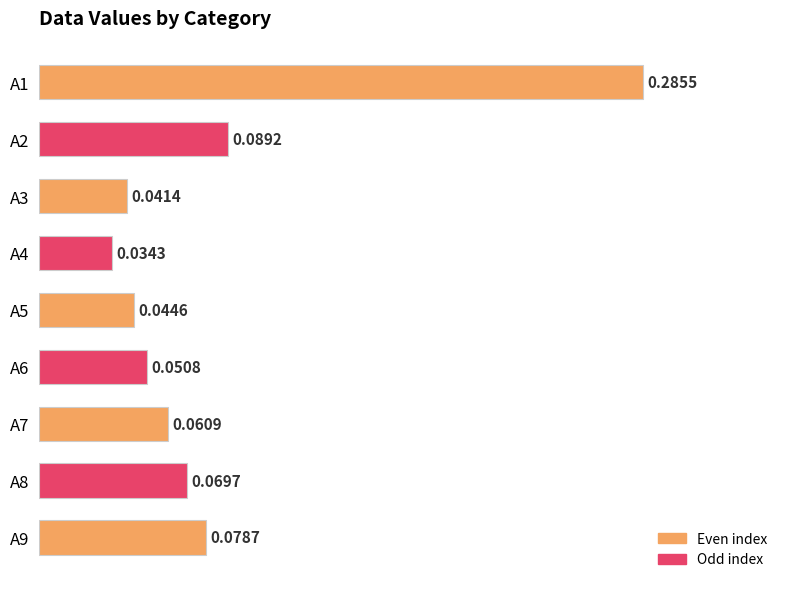

What is the sum of all values?

0.8